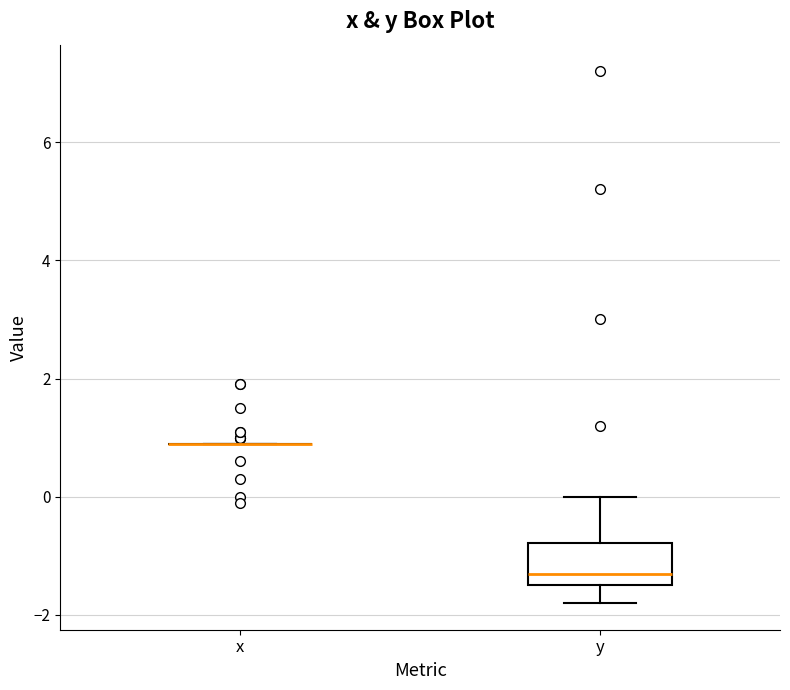

Reading left to right, read every box against the y-axis: the position of its median line, the range the box covers, and the ends of its whiskers. The values are not printed on the chart, so give them approximately, as read against the axis.

x: box collapsed to a line at 1.0, whiskers 1.0 to 1.0
y: median -1.2, box -1.4 to -0.8, whiskers -1.8 to 0.0